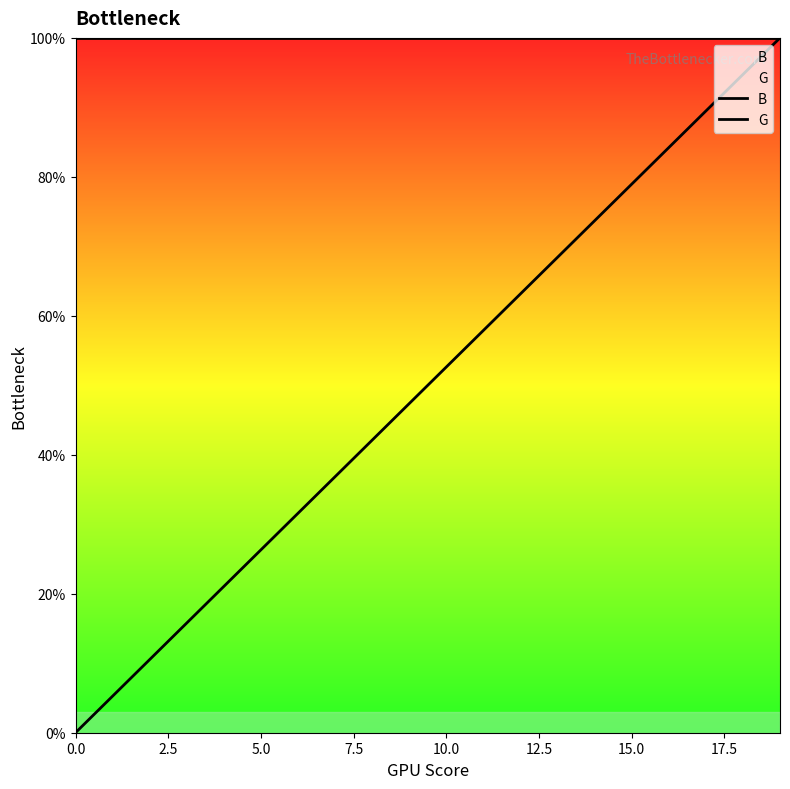

Does the chart display data point markers on the line(s)?

No